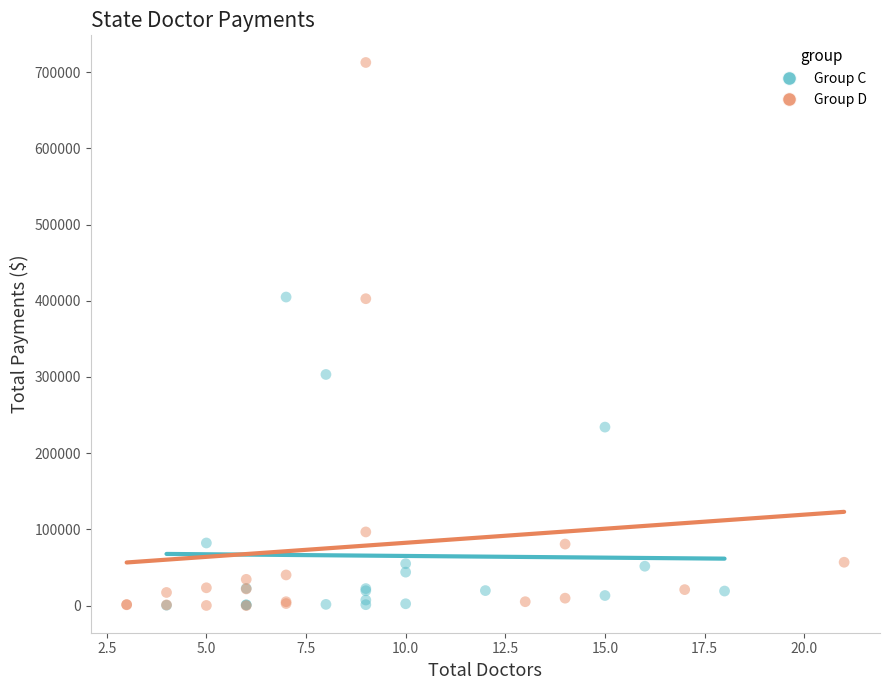

Which series contains the highest Y value?

Group D